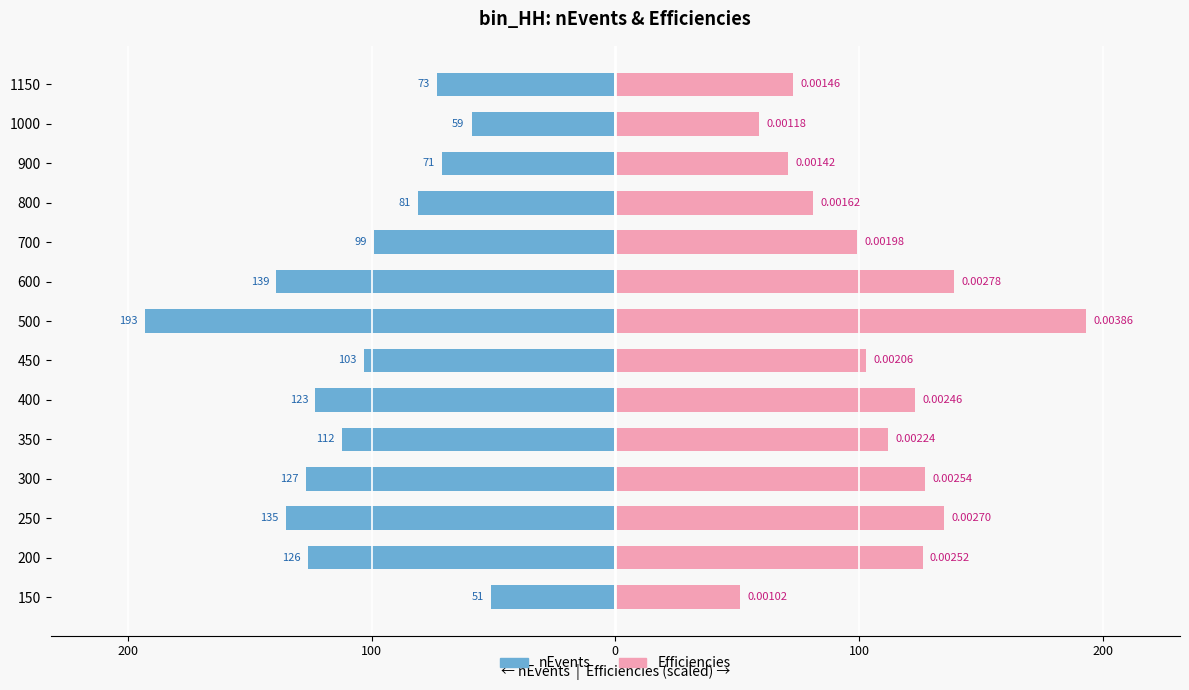

Reading left to right, extract all data points from this chart.

nEvents: -51.0	-126.0	-135.0	-127.0	-112.0	-123.0	-103.0	-193.0	-139.0	-99.0	-81.0	-71.0	-59.0	-73.0
Efficiencies (×50000): 51.0	126.0	135.0	127.0	112.0	123.0	103.0	193.0	139.0	99.0	81.0	71.0	59.0	73.0